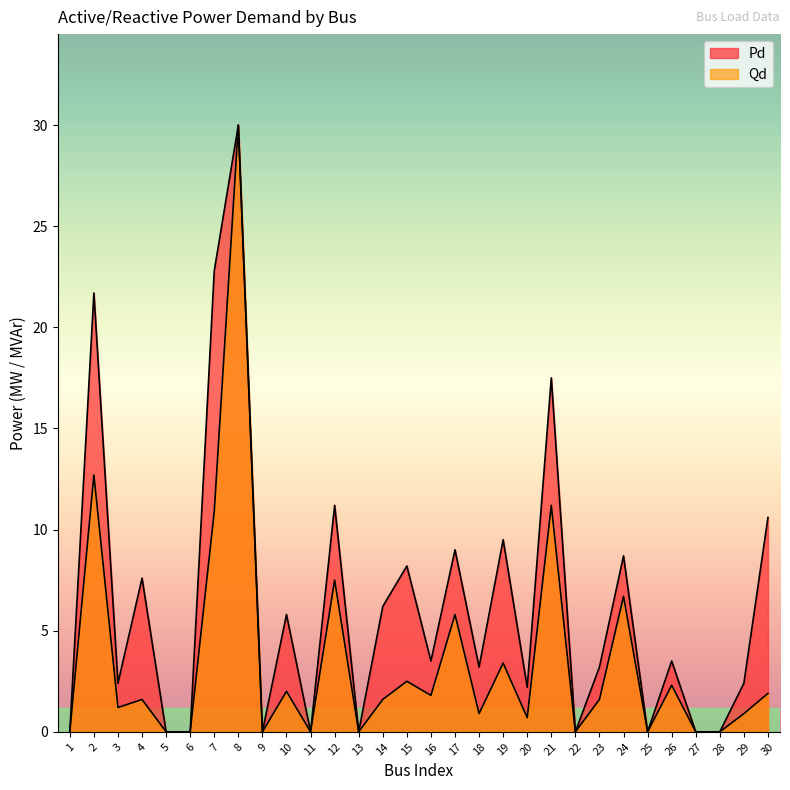

Which series has the largest range (max minus min)?

Pd